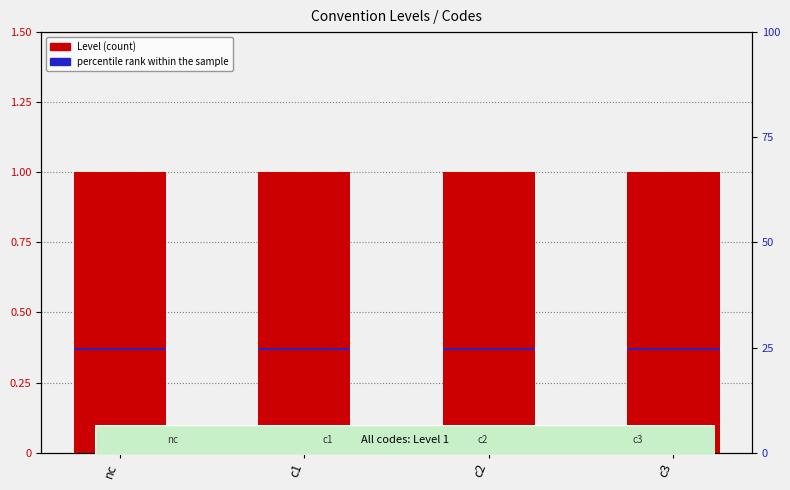

Rank the categories by percentile rank within the sample value from lowest to highest.

nc, c1, c2, c3